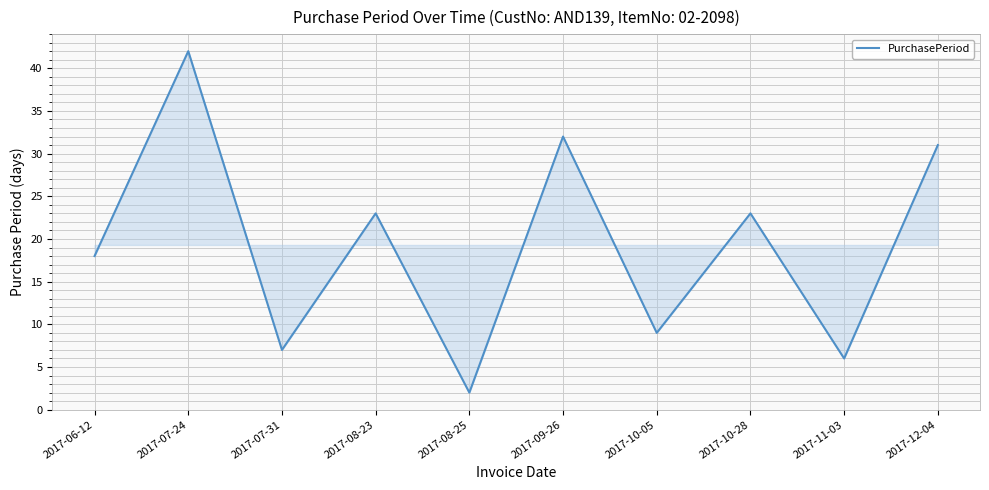

How many lines are shown in the chart?

1